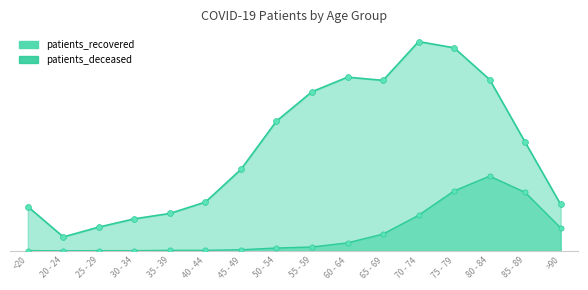

Is the value of patients_deceased at 65 - 69 greater than the value of patients_recovered at 85 - 89?

No